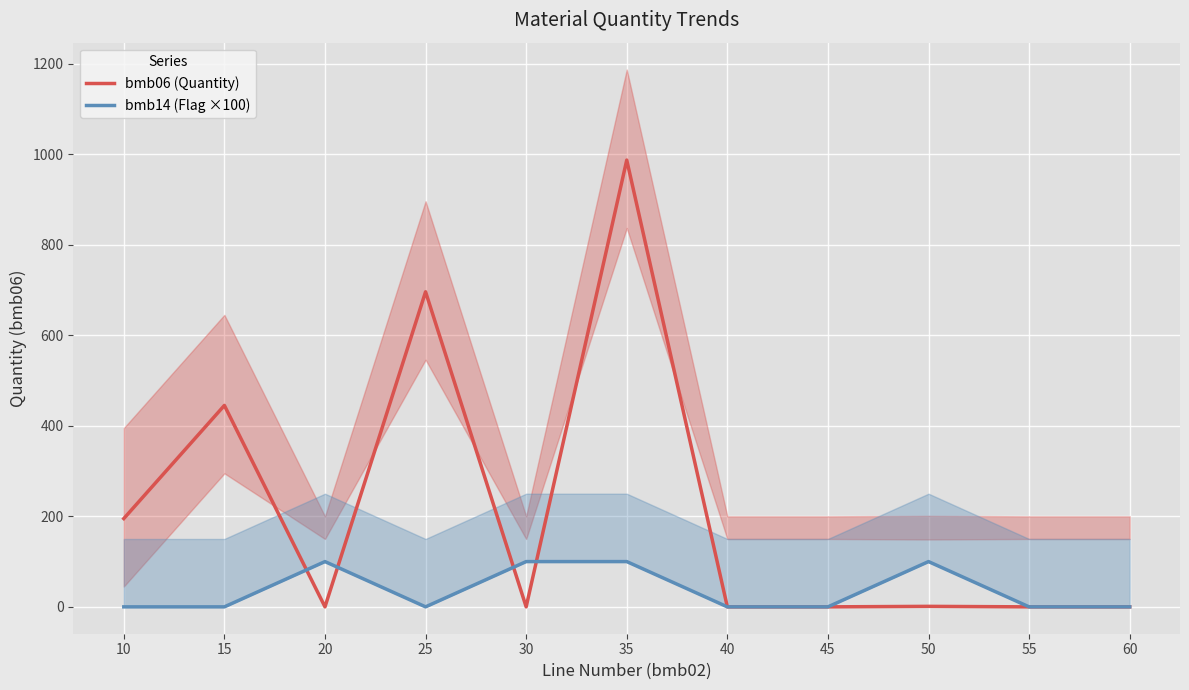

Reading left to right, extract all data points from this chart.

bmb06 (Quantity): 195.0	445.0	0.0	696.0	0.0	987.0	0.0	0.0	1.1	0.0	0.0
bmb14 (Flag ×100): 0.0	0.0	100.0	0.0	100.0	100.0	0.0	0.0	100.0	0.0	0.0